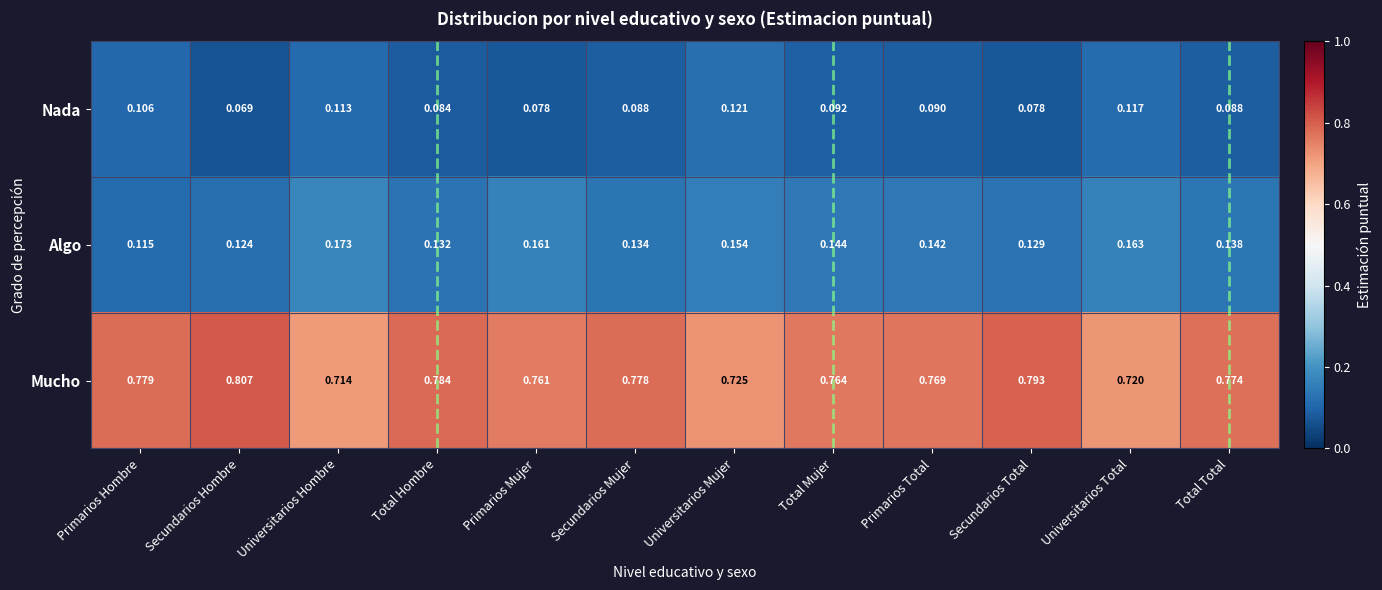

Rank the categories by Algo value from highest to lowest.

Universitarios Hombre, Universitarios Total, Primarios Mujer, Universitarios Mujer, Total Mujer, Primarios Total, Total Total, Secundarios Mujer, Total Hombre, Secundarios Total, Secundarios Hombre, Primarios Hombre